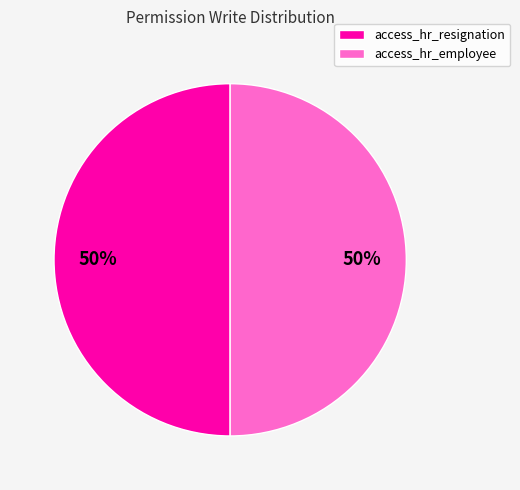

True or false: access_hr_resignation accounts for 50% of the total.

True